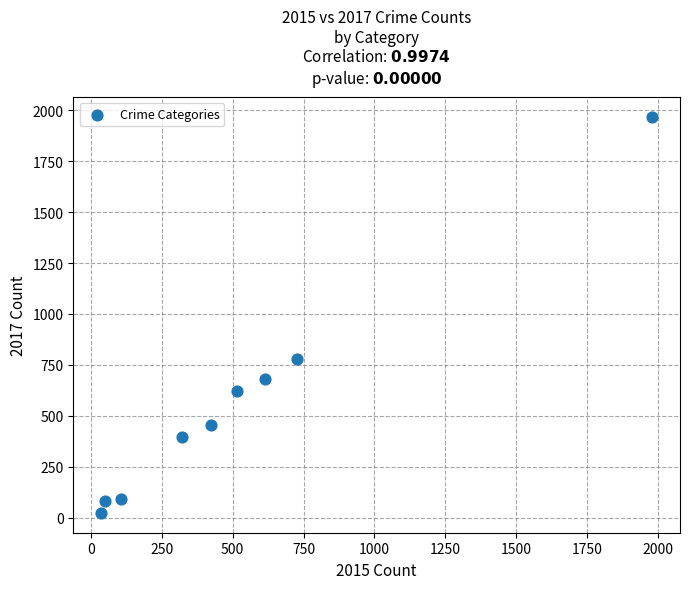

What Y value in the scatter plot is closest to 995?

780